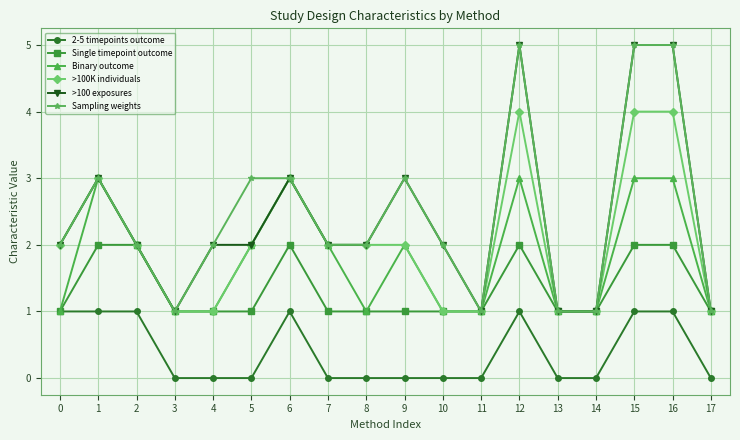

What is the maximum value shown in the chart?

5